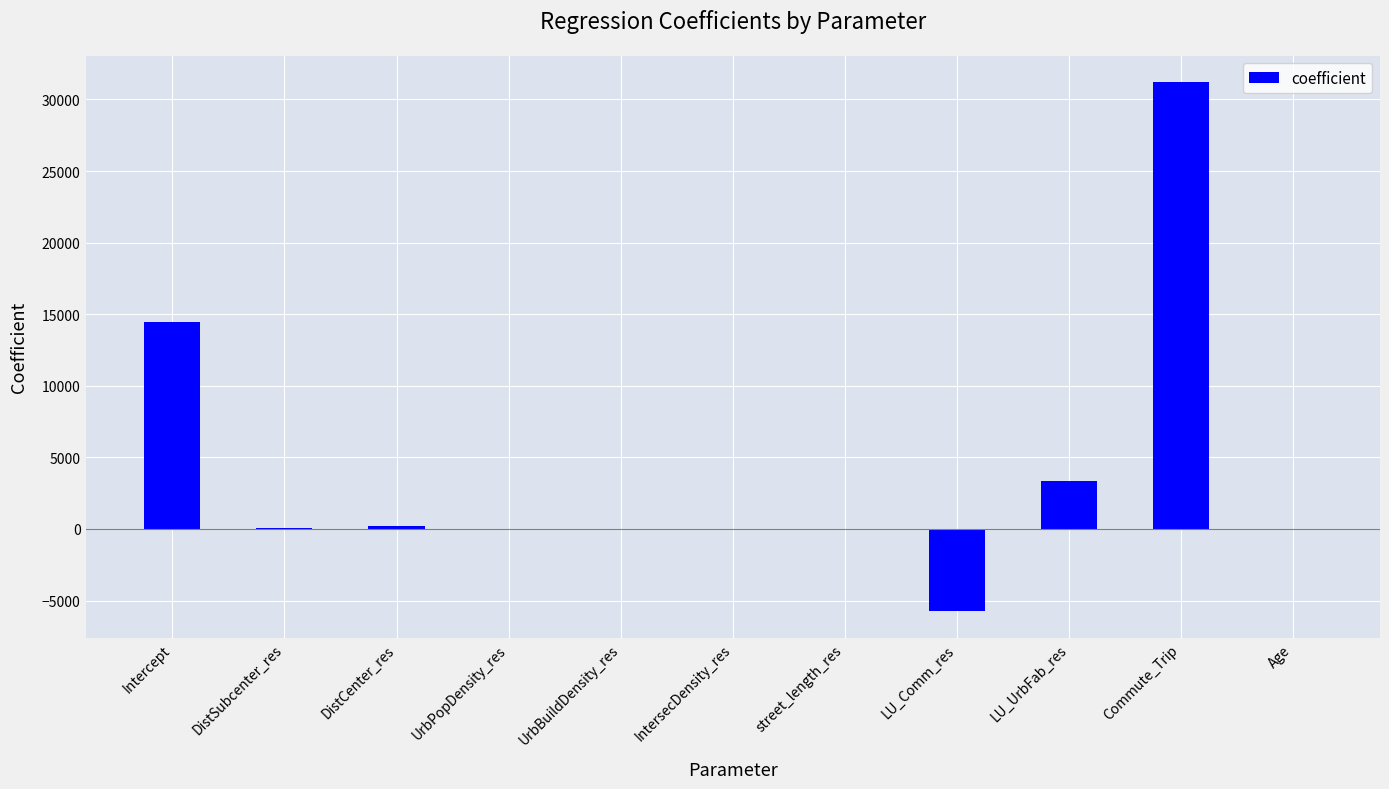

What is the sum of all values?

43271.8